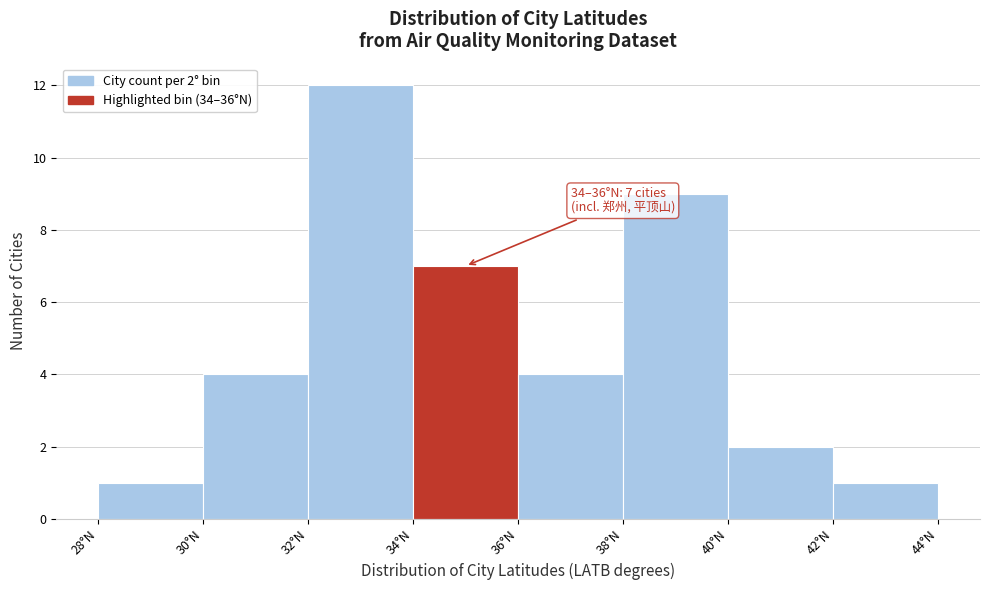

Which range on the x-axis has the tallest bar?

32 to 34